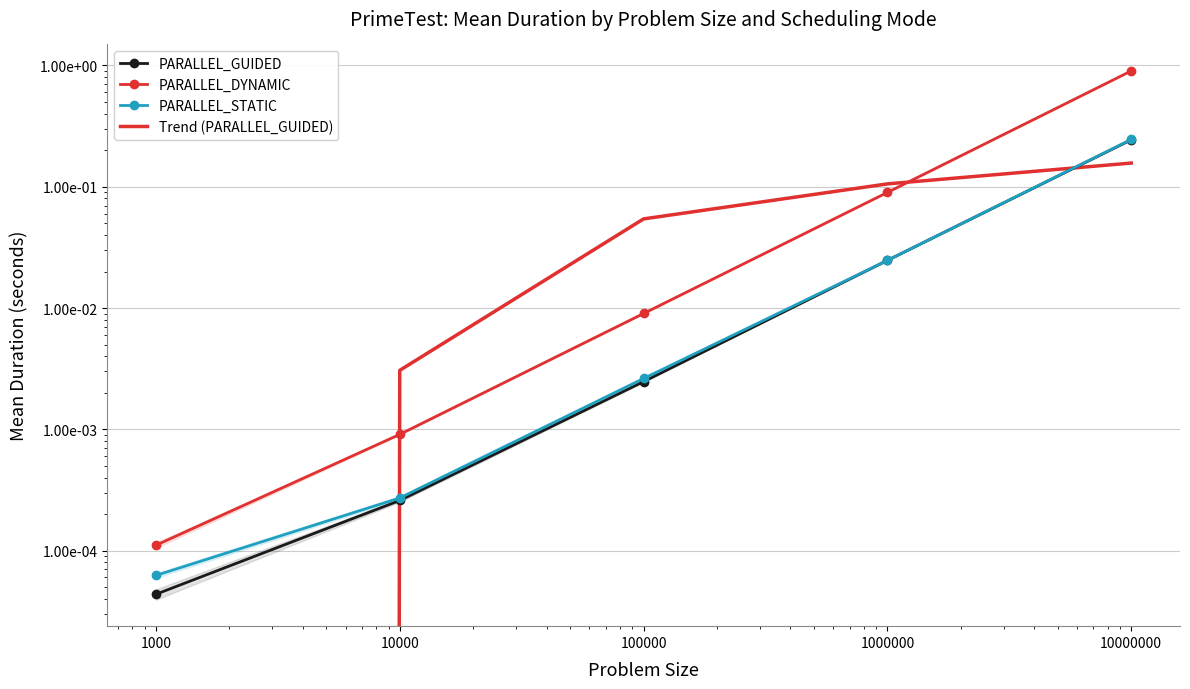

Count the number of data series in this chart.

4